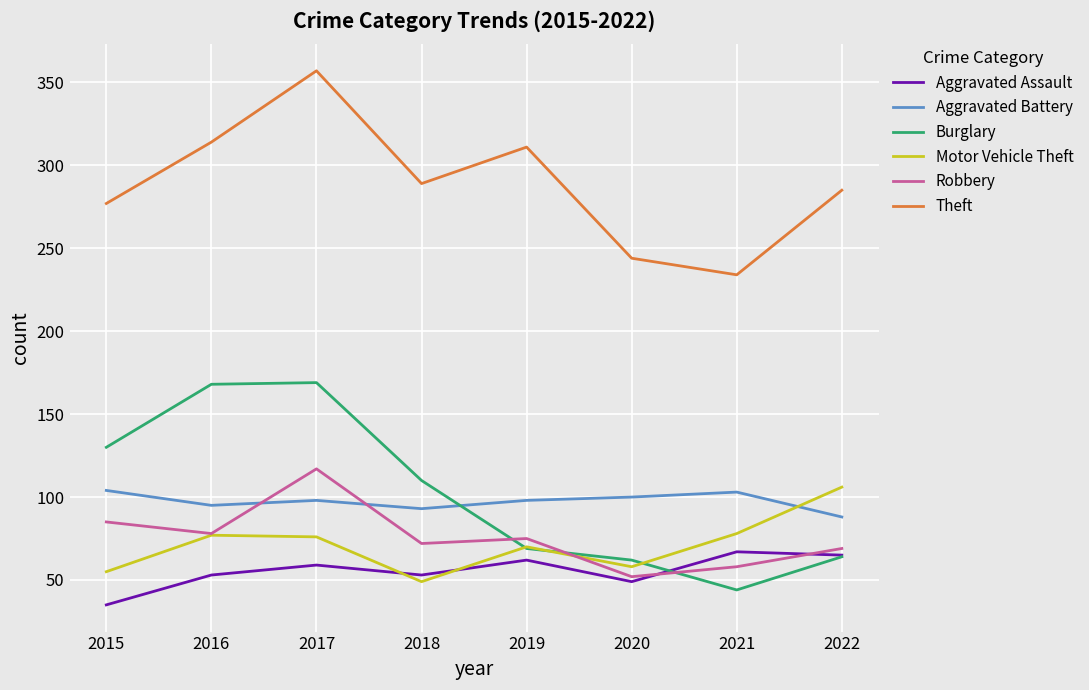

Where is Burglary nearest to the value 106?

2018